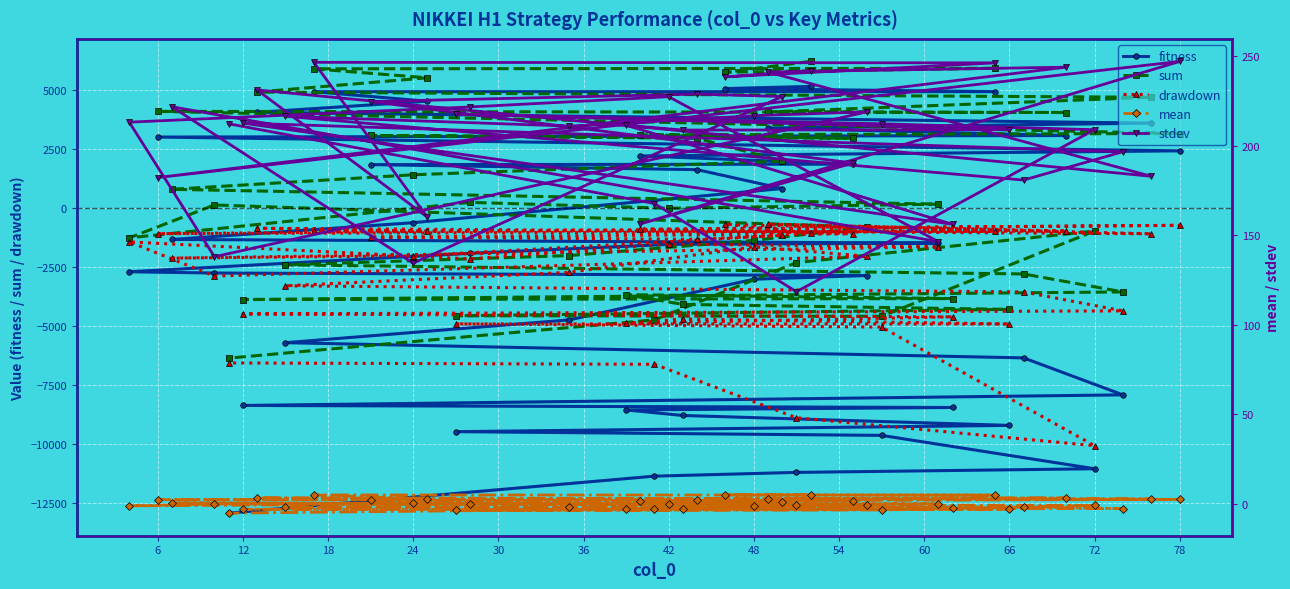

True or false: fitness has a value of 7276.6 at 6.

False